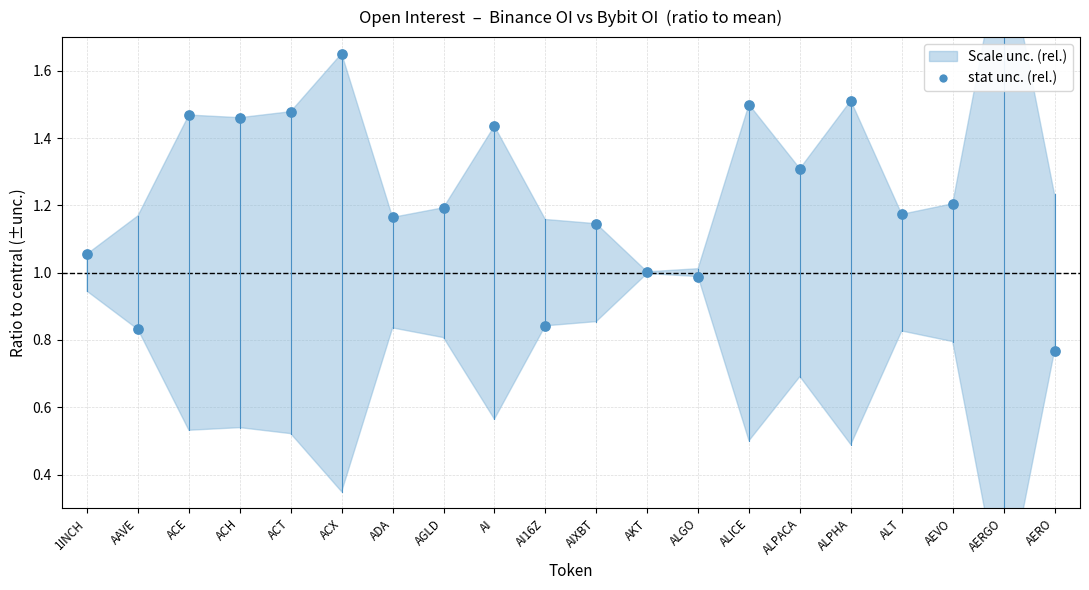

Approximately how many times larger is the value at ALT compared to AI?

0.8